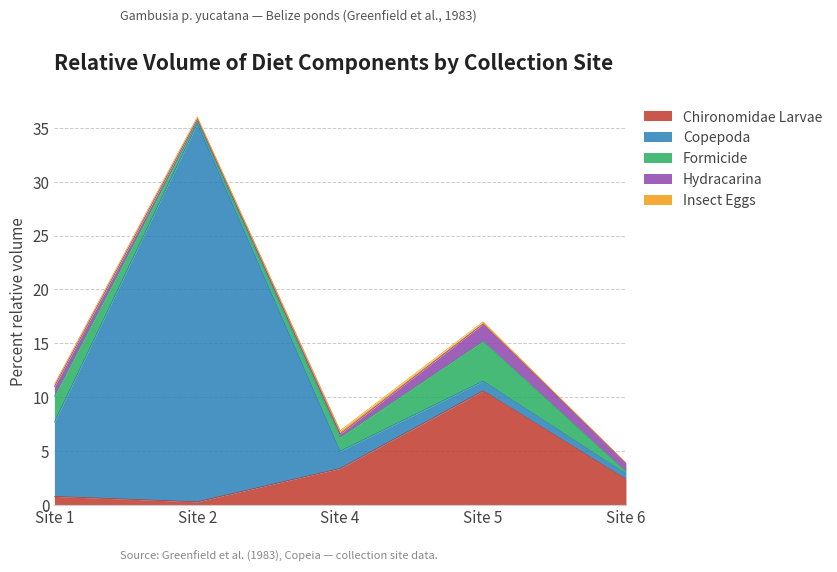

What is the spread (max minus min) of values at Site 1?

6.7